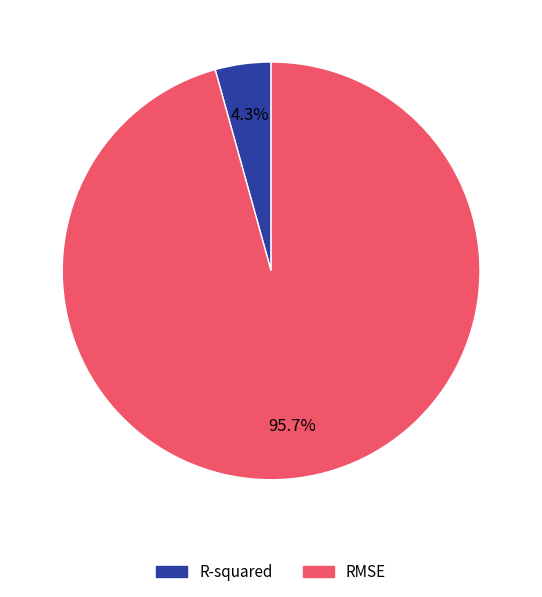

To the nearest percent, what is the average slice percentage?

50%